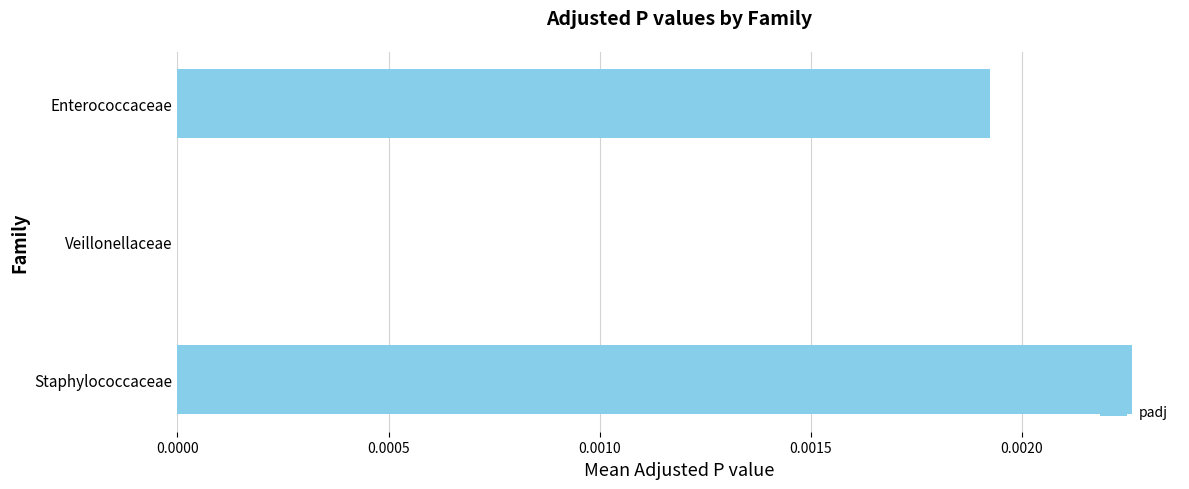

Is it true that the value at Enterococcaceae is 0.0?

True